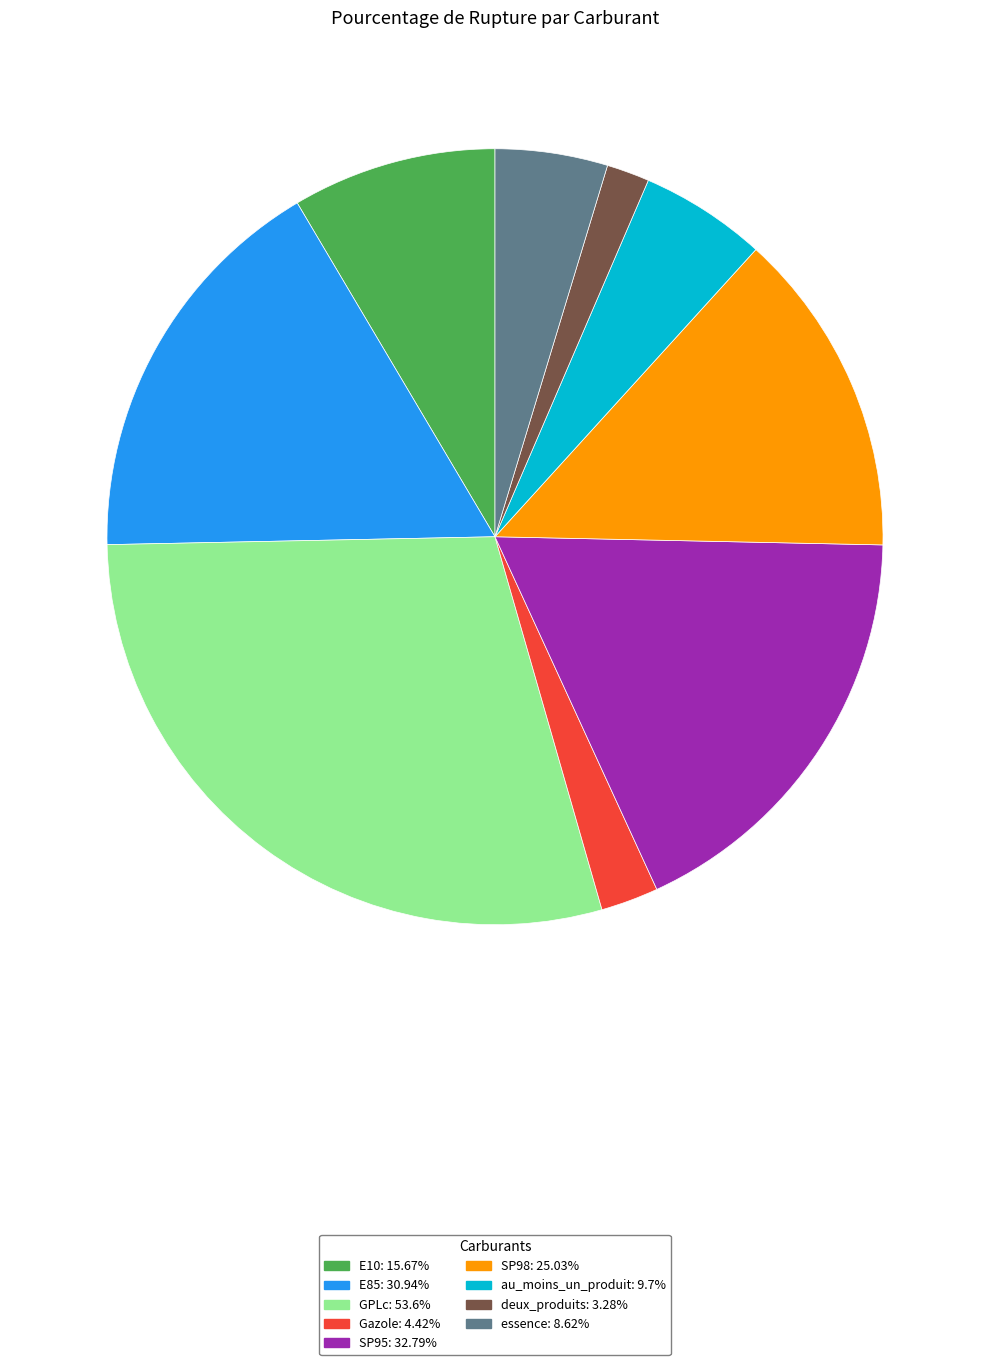

Does E10: 15.67% account for over 50% of the chart?

No